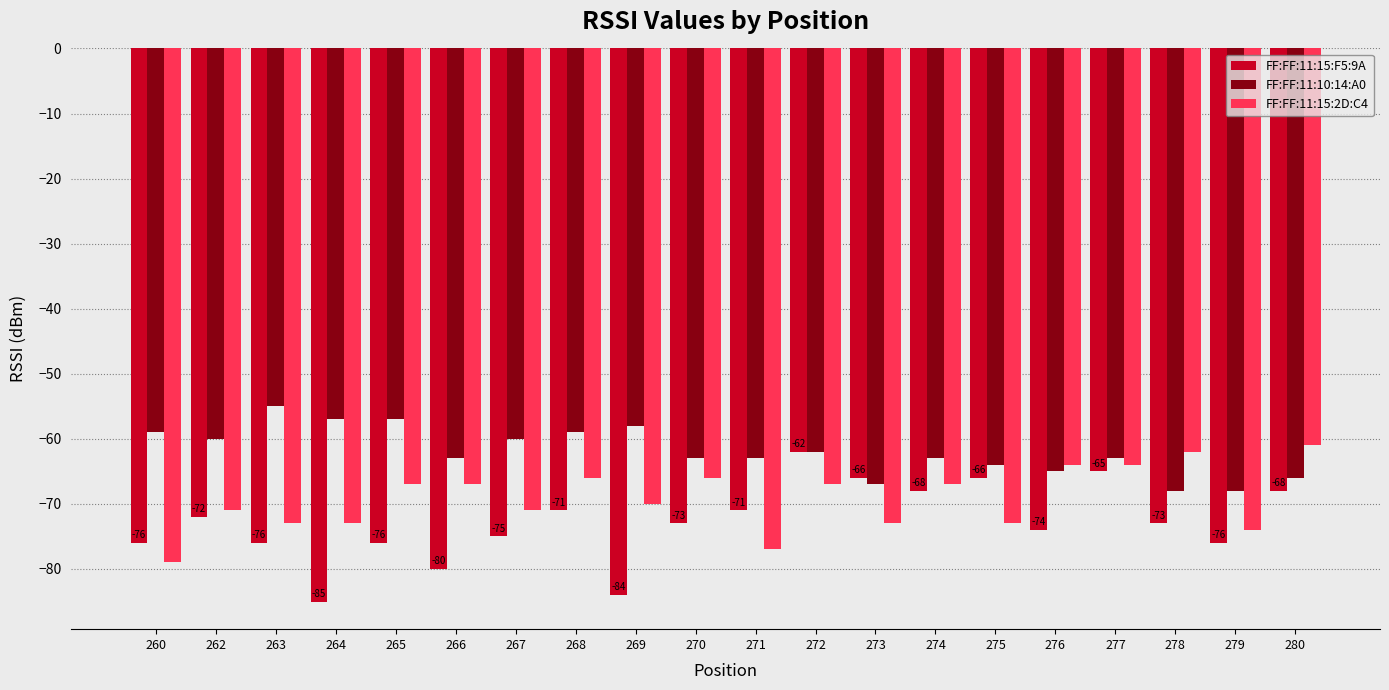

True or false: FF:FF:11:10:14:A0 has a value of -59 at 268.

True